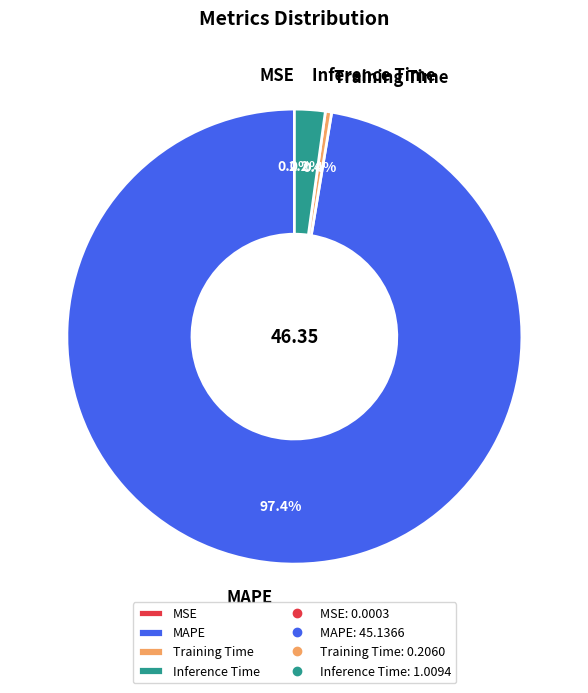

Is there a majority slice in this chart?

Yes